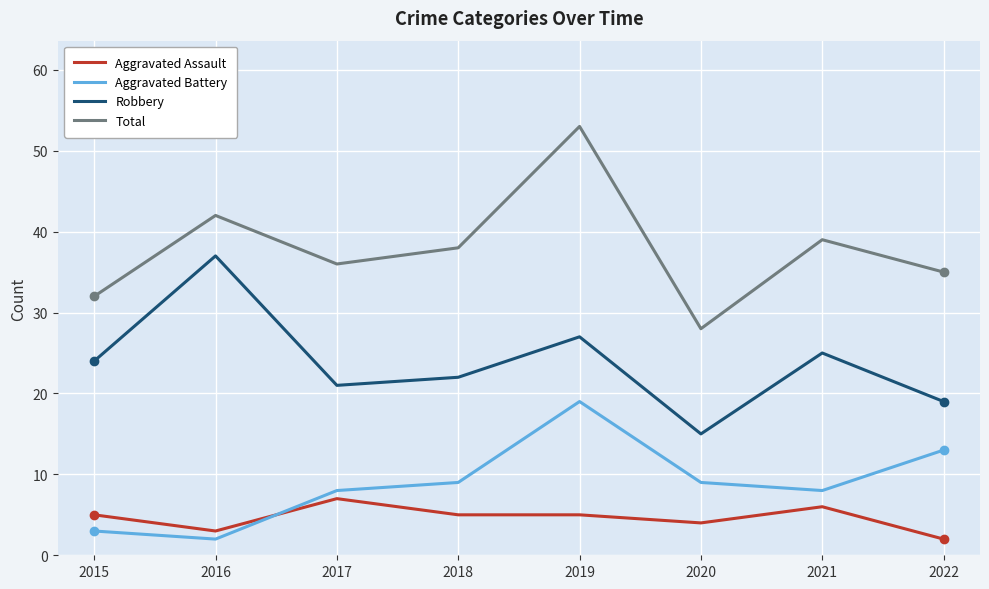

The Total series shows 36 at 2017. True or false?

True